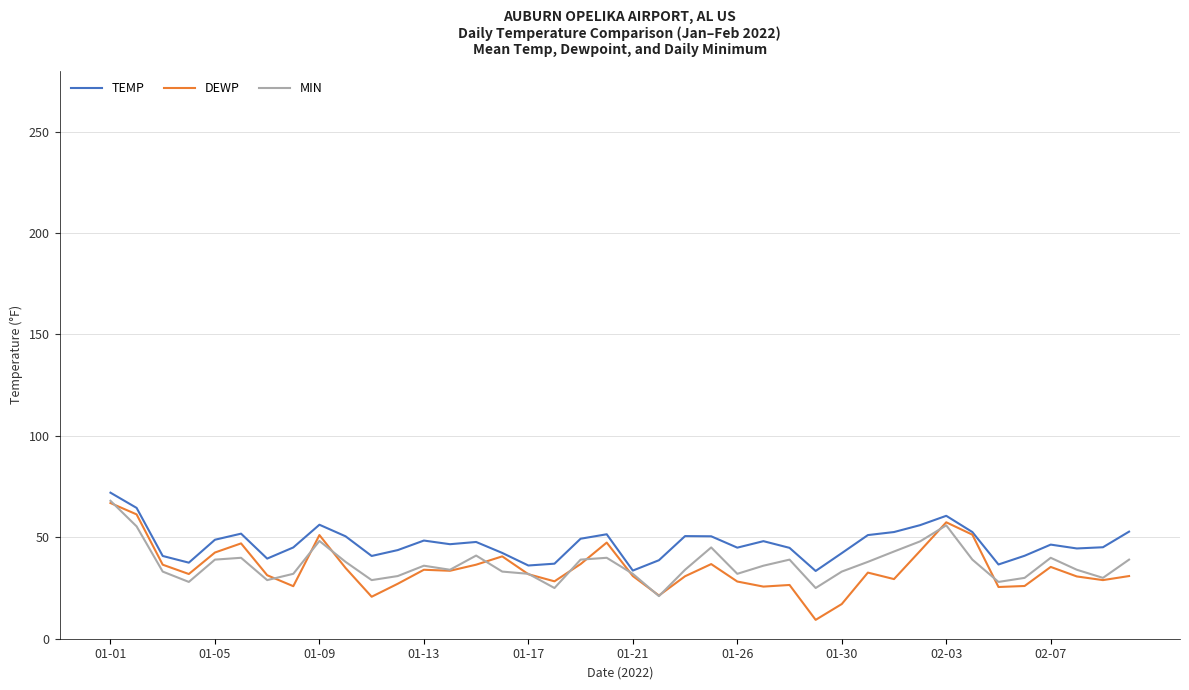

What is the lowest value of the TEMP series?

33.4